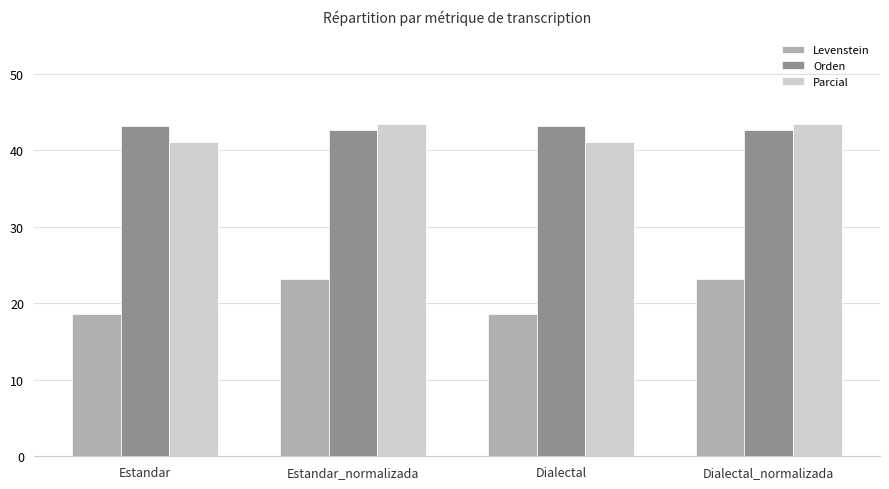

What is the difference between the Parcial values at Estandar_normalizada and Estandar?

2.4